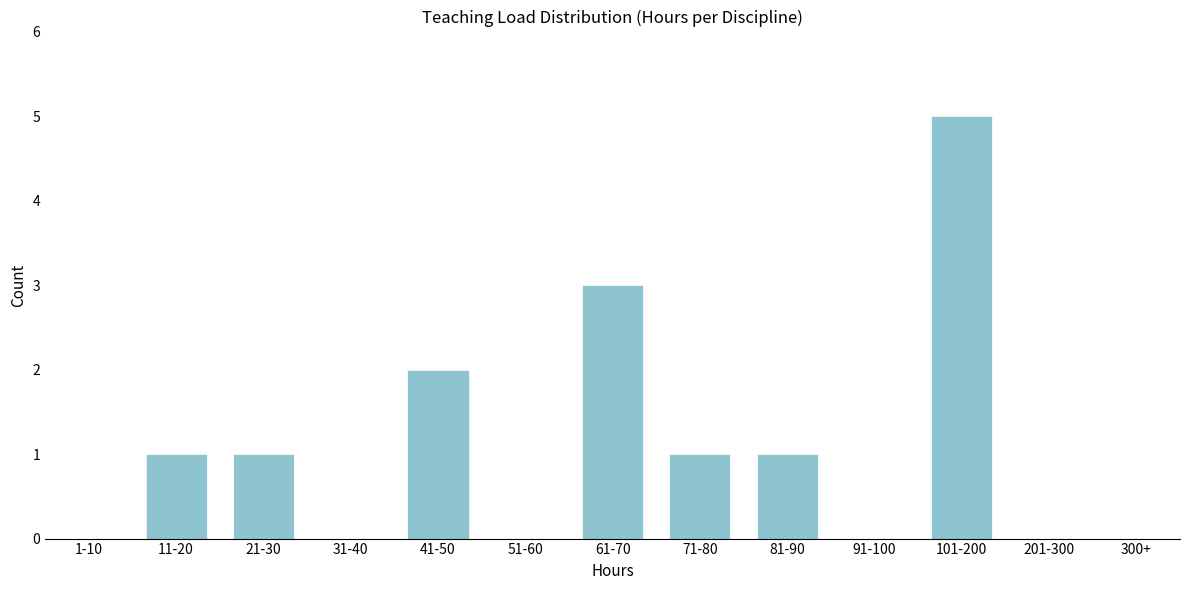

Reading left to right, extract all data points from this chart.

1-10=0	11-20=1	21-30=1	31-40=0	41-50=2	51-60=0	61-70=3	71-80=1	81-90=1	91-100=0	101-200=5	201-300=0	300+=0